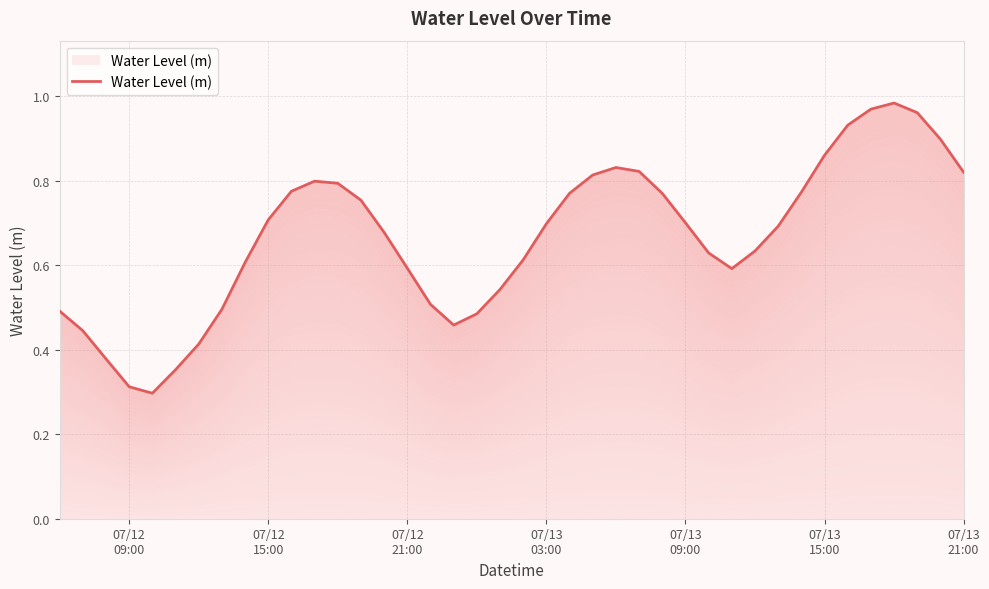

Which has a higher value, 07/13
09:00 or 33?

33